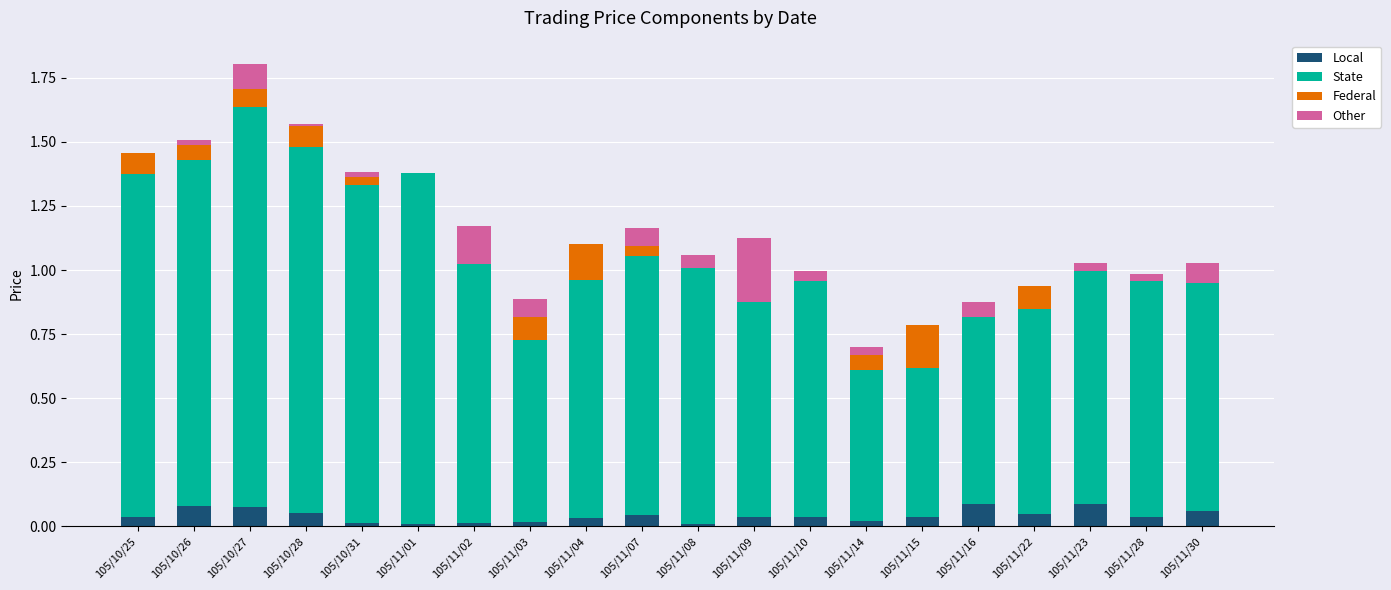

What is the total value across all series at 105/11/30?

1.0